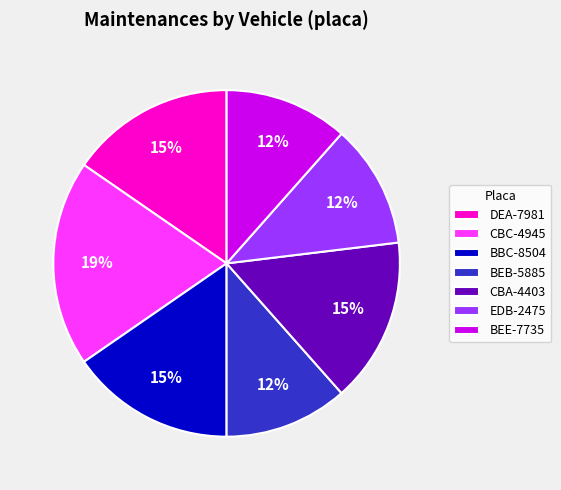

What percentage is the BBC-8504 slice, to the nearest percent?

15%